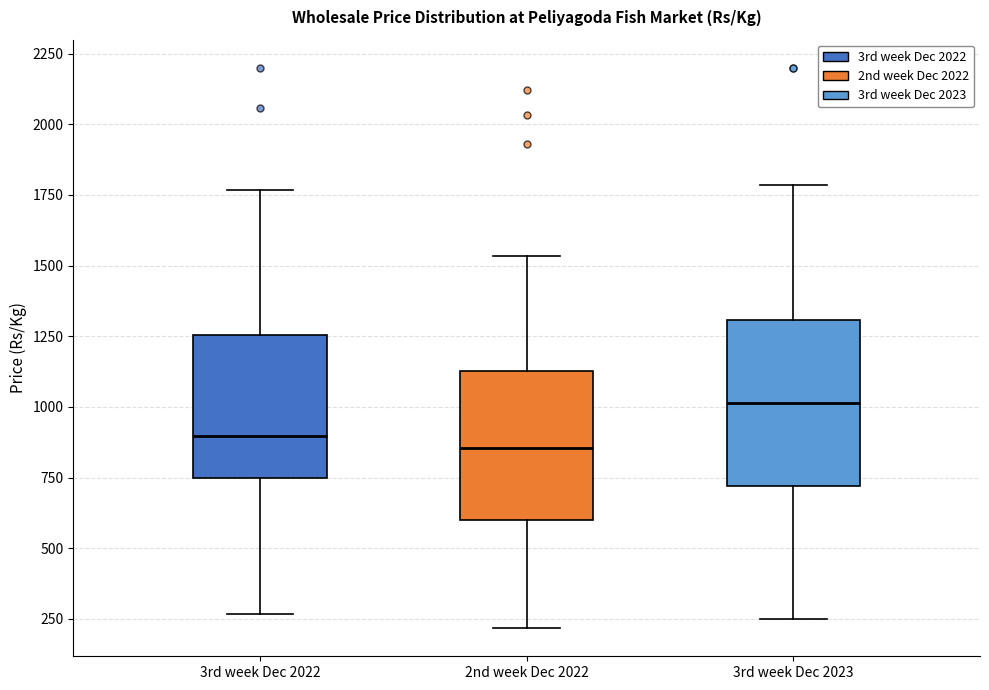

Reading left to right, read every box against the y-axis: the position of its median line, the range the box covers, and the ends of its whiskers. The values are not printed on the chart, so give them approximately, as read against the axis.

3rd week Dec 2022: median 900, box 750 to 1250, whiskers 250 to 1750
2nd week Dec 2022: median 850, box 600 to 1150, whiskers 200 to 1550
3rd week Dec 2023: median 1000, box 700 to 1300, whiskers 250 to 1800